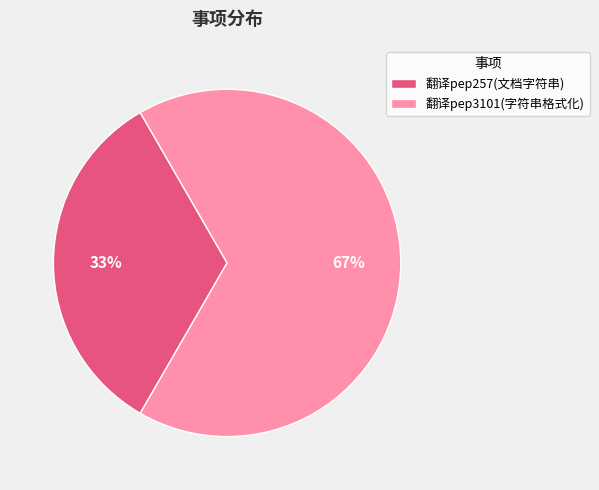

What is the ratio of the value at 翻译pep257(文档字符串) to the value at 翻译pep3101(字符串格式化)?

0.5